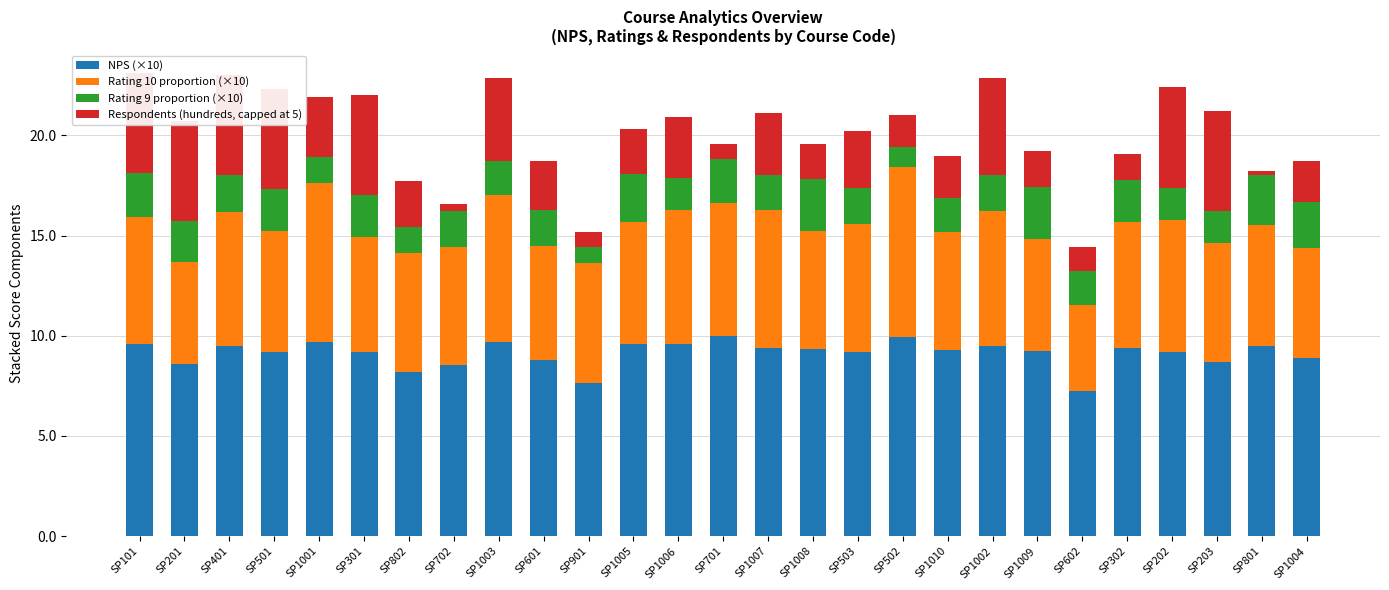

Reading left to right, list all the values displayed in this chart.

NPS (×10): 9.6	8.6	9.5	9.2	9.7	9.2	8.2	8.5	9.7	8.8	7.6	9.6	9.6	10.0	9.4	9.3	9.2	9.9	9.3	9.5	9.2	7.2	9.4	9.2	8.7	9.5	8.9
Rating 10 proportion (×10): 6.3	5.1	6.7	6.0	7.9	5.7	5.9	5.9	7.3	5.7	6.0	6.1	6.7	6.6	6.9	5.9	6.4	8.5	5.9	6.7	5.6	4.3	6.3	6.6	5.9	6.0	5.5
Rating 9 proportion (×10): 2.2	2.0	1.8	2.1	1.3	2.1	1.3	1.8	1.7	1.8	0.8	2.4	1.6	2.2	1.7	2.6	1.8	1.0	1.7	1.8	2.6	1.7	2.1	1.6	1.6	2.5	2.3
Respondents (hundreds, capped at 5): 5.0	5.0	5.0	5.0	3.0	5.0	2.3	0.3	4.2	2.5	0.7	2.2	3.0	0.8	3.1	1.8	2.8	1.6	2.1	4.9	1.8	1.2	1.3	5.0	5.0	0.2	2.0